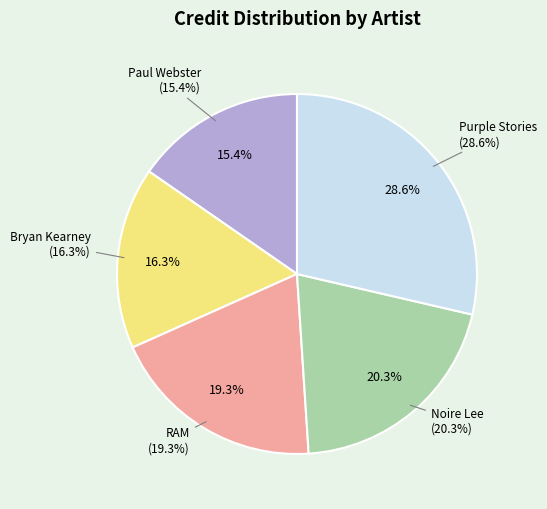

Combined, do Noire Lee (1103790) and Paul Webster (448425) account for over 50%?

No